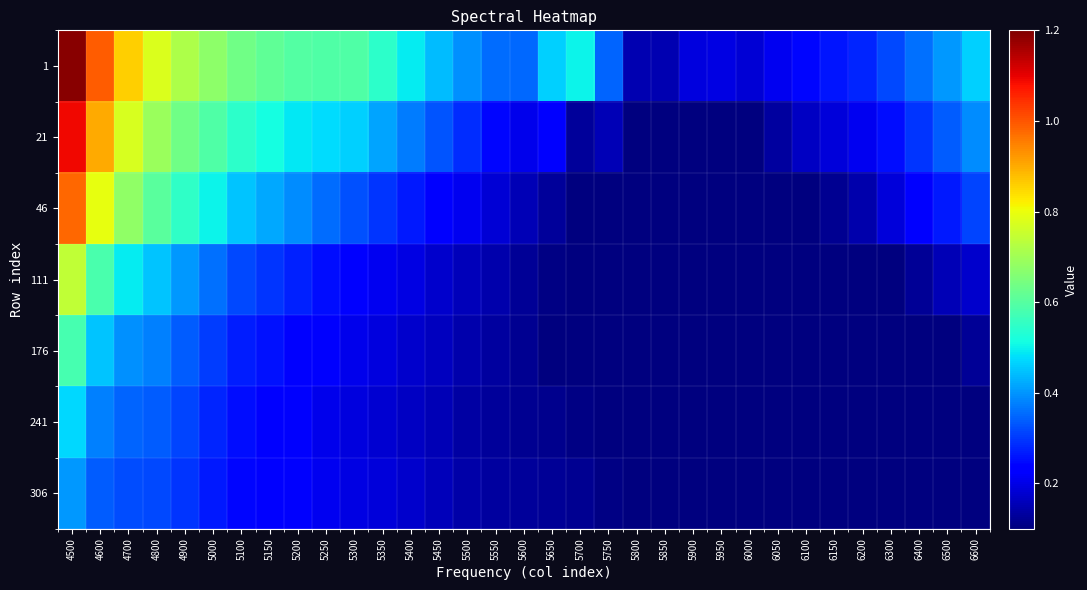

What is the greatest value displayed?

1.2